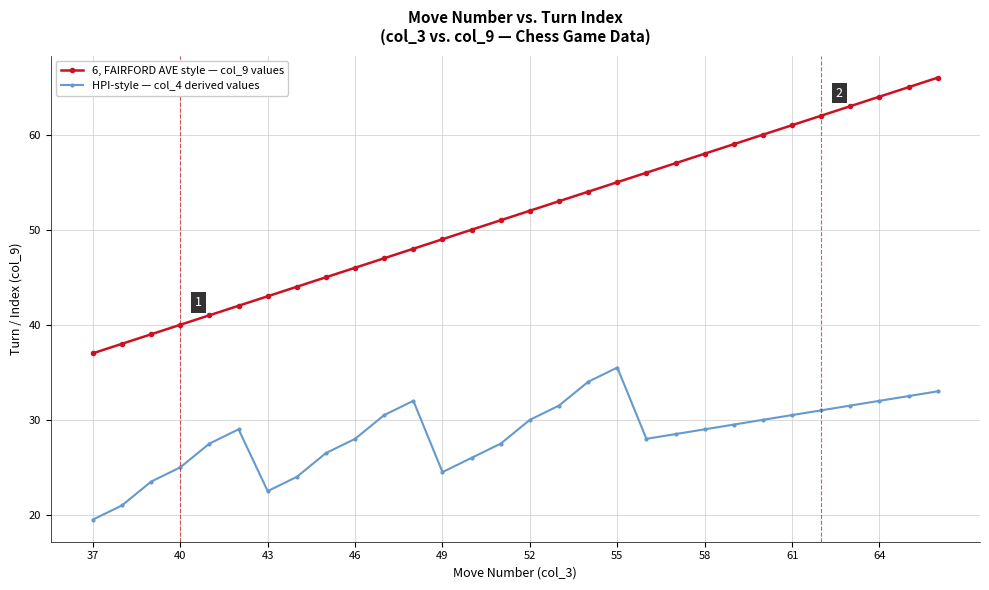

What is the maximum value for HPI-style — col_4 derived values?

35.5